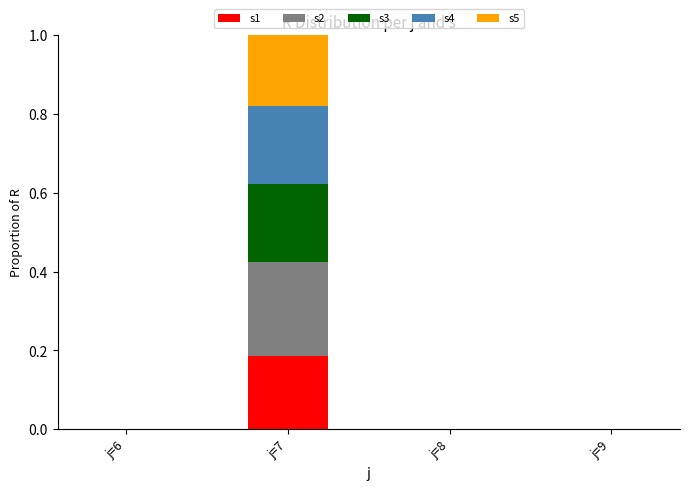

The value of s1 at j=8 is -0.1. True or false?

False